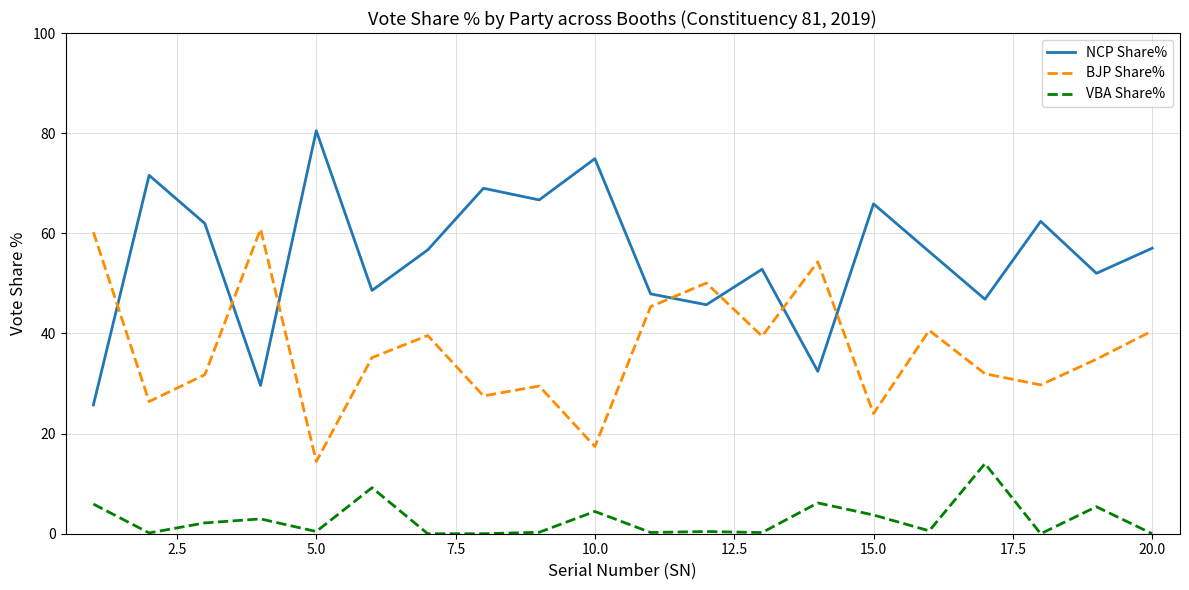

Which series has the largest total across all categories?

NCP Share%